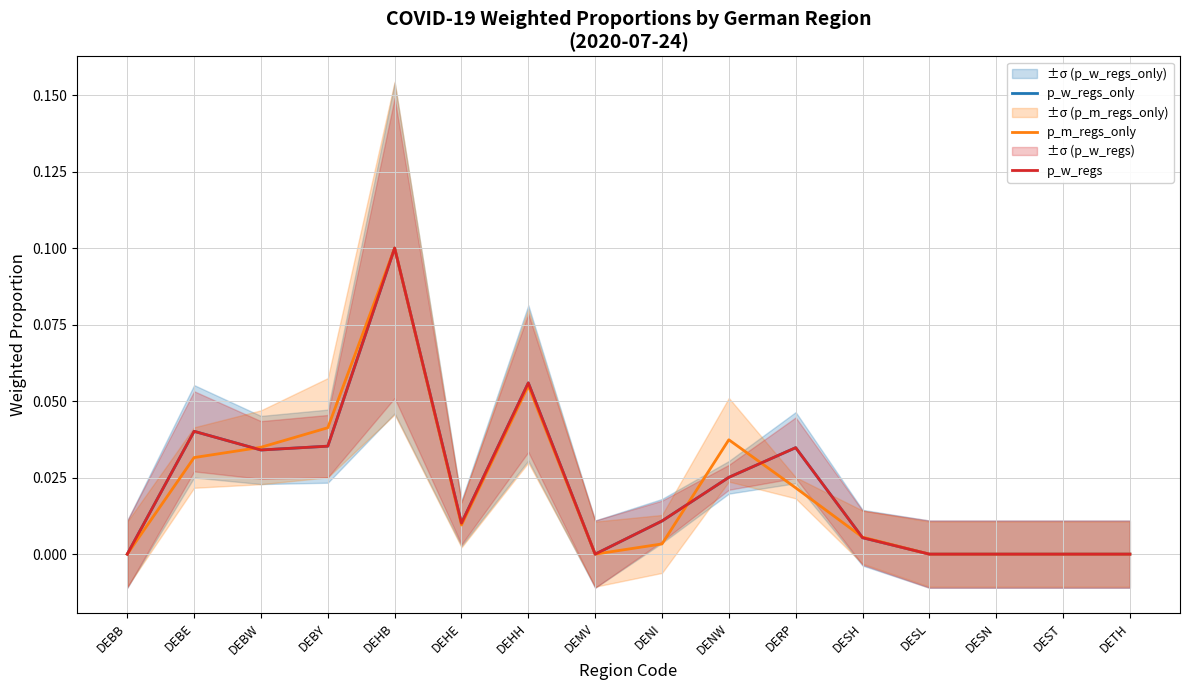

The value of p_m_regs_only at DENW is 0.1. True or false?

False